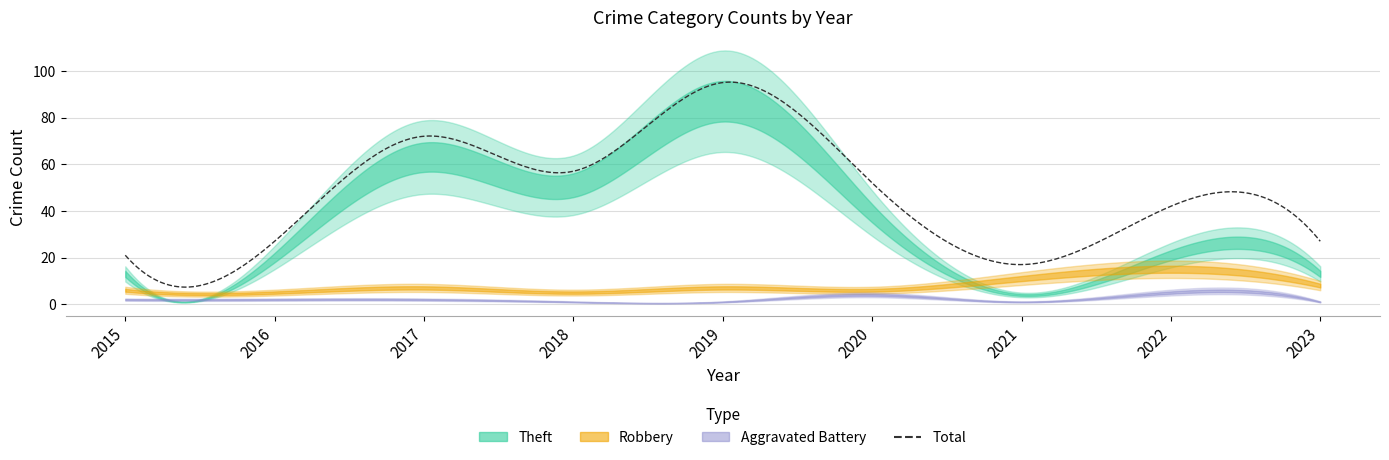

How many data points in Total are less than 42?

4